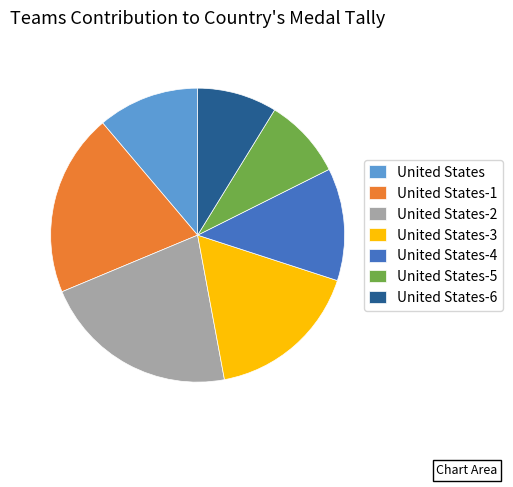

Which slice is the largest?

United States-2